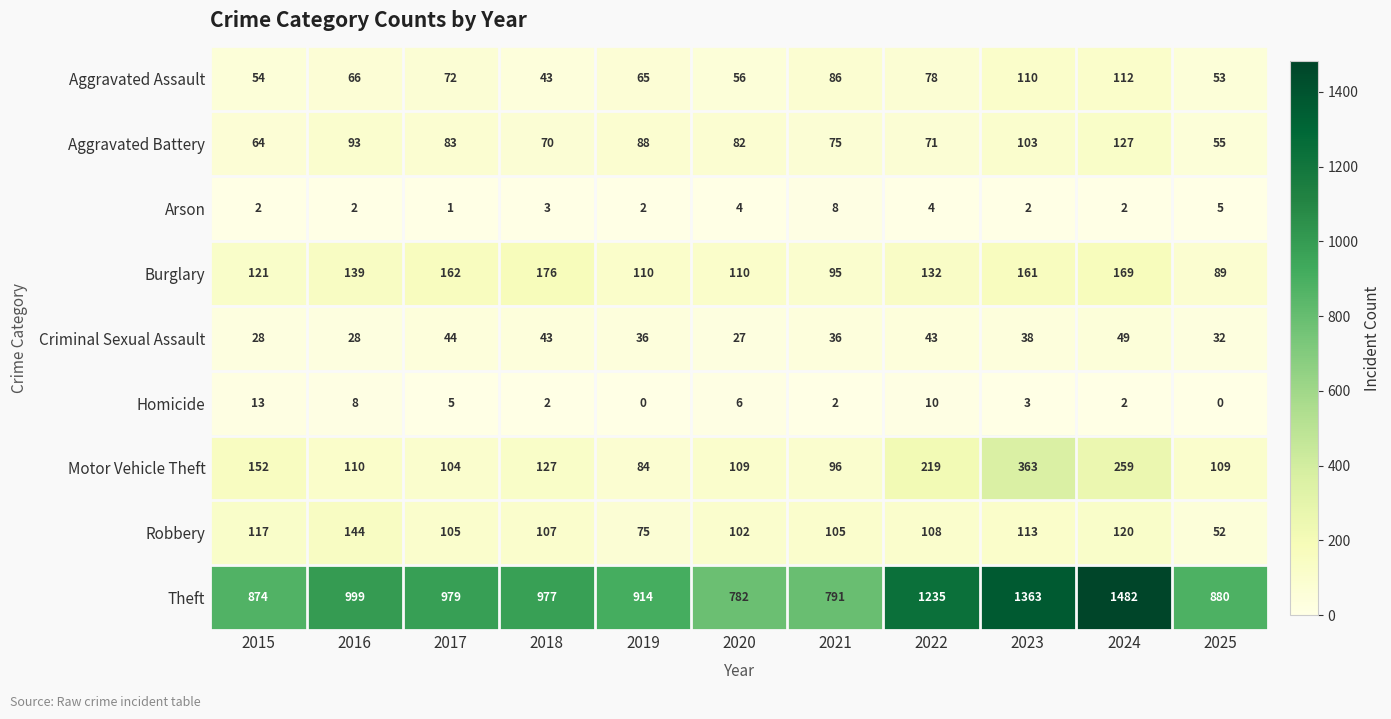

What is the sum of the Aggravated Battery values at 2023 and 2019?

191